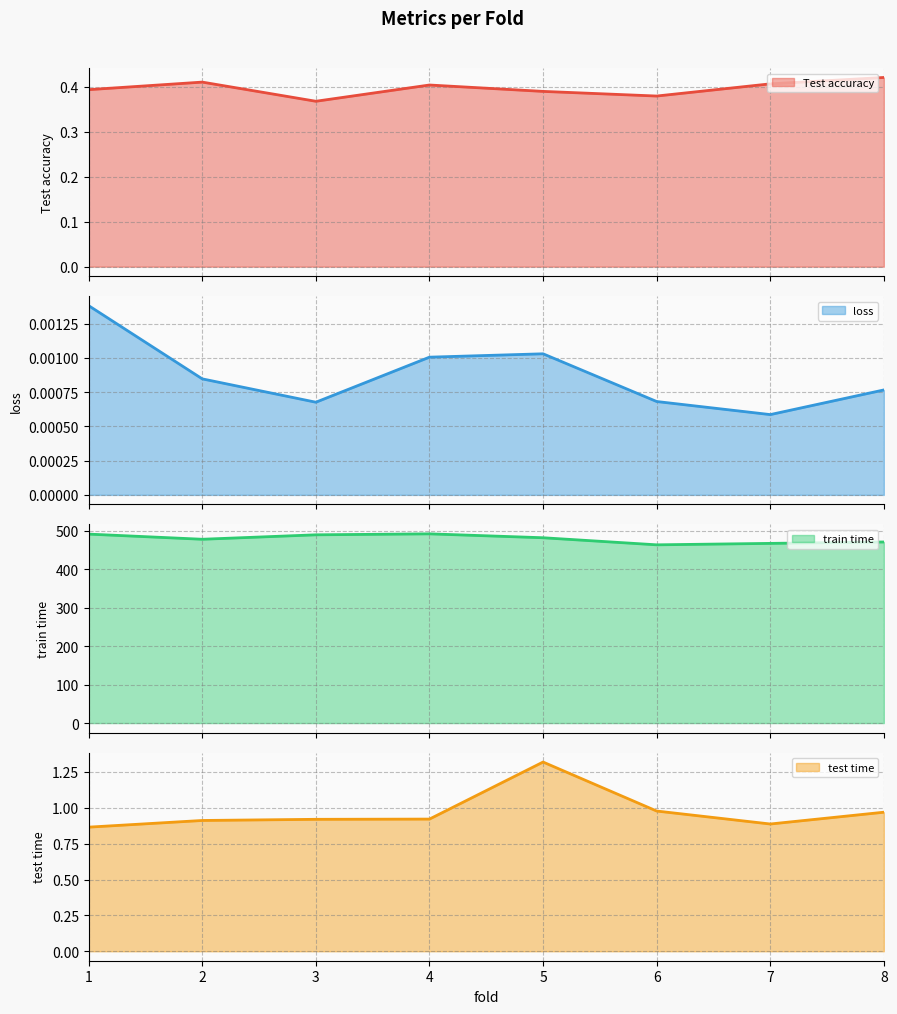

At which category does the chart reach its peak across all series?

4